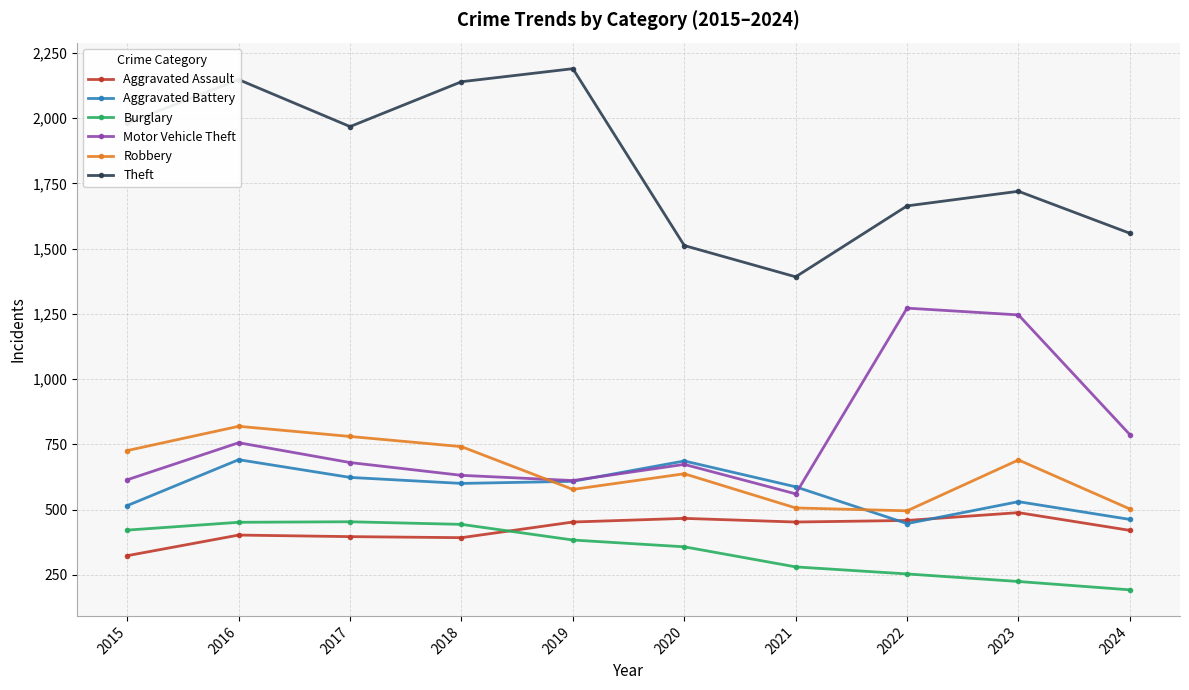

Where do Motor Vehicle Theft and Robbery first cross each other?

2018 and 2019